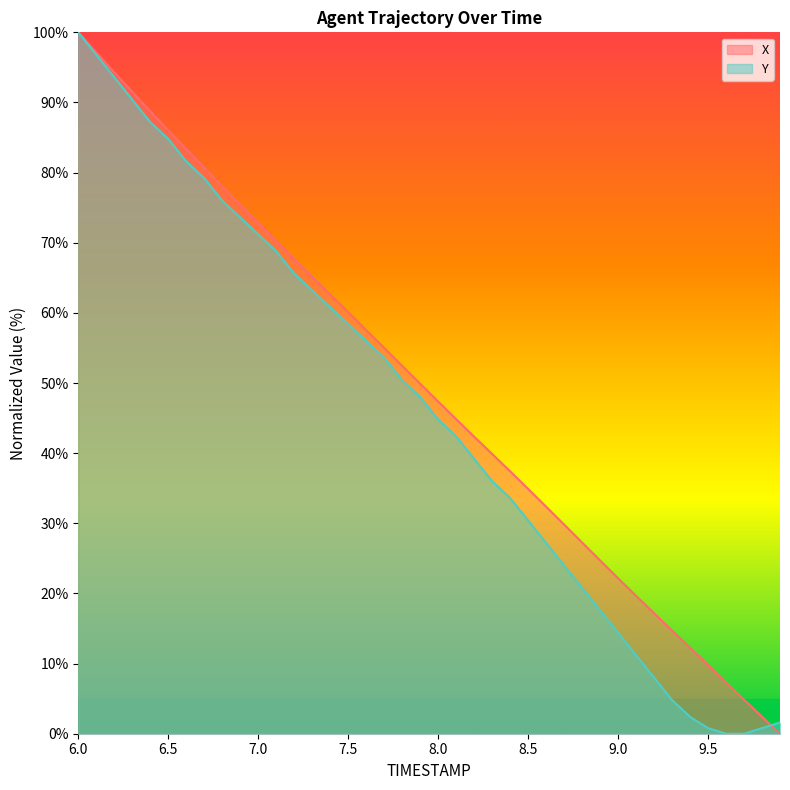

How many values in X are above zero?

39